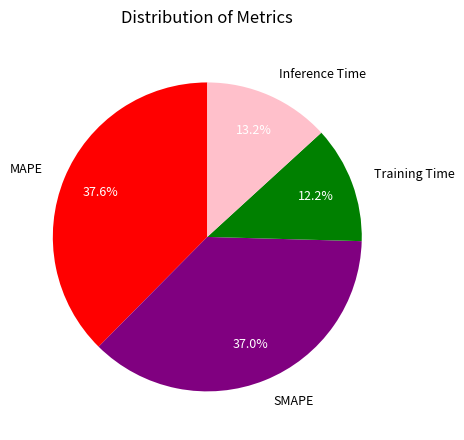

To the nearest percent, what is the difference between the largest and smallest slice percentages?

25%